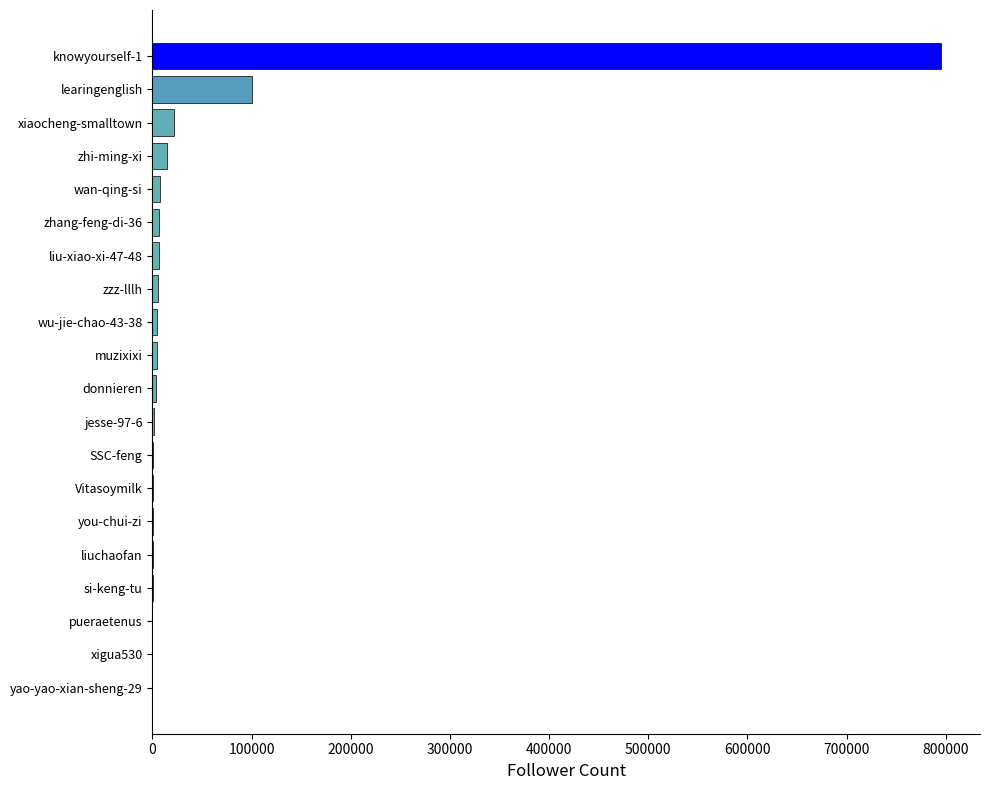

What is the sum of all values?

976934